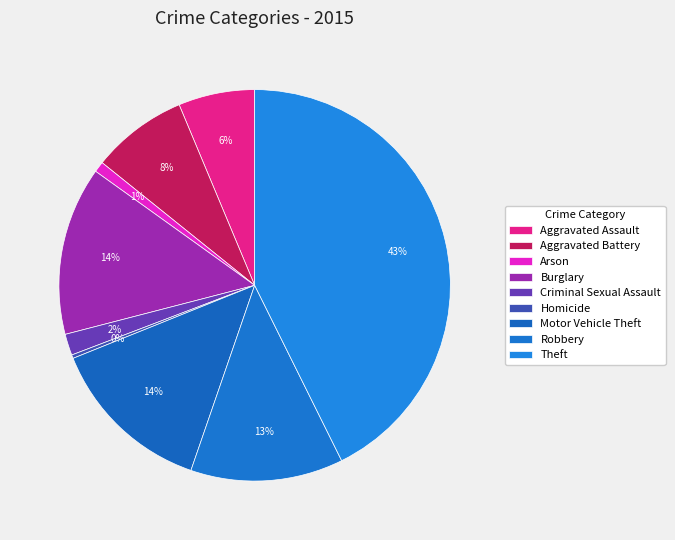

How much of the chart is everything except Robbery?

87.4%